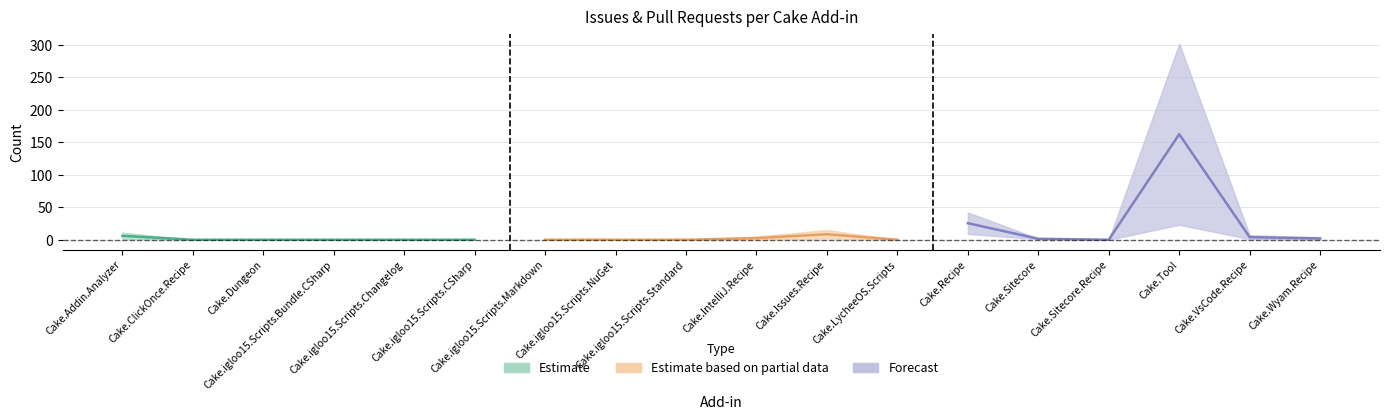

Is the value of pull_requests at Cake.ClickOnce.Recipe greater than the value of issues at Cake.Sitecore.Recipe?

No